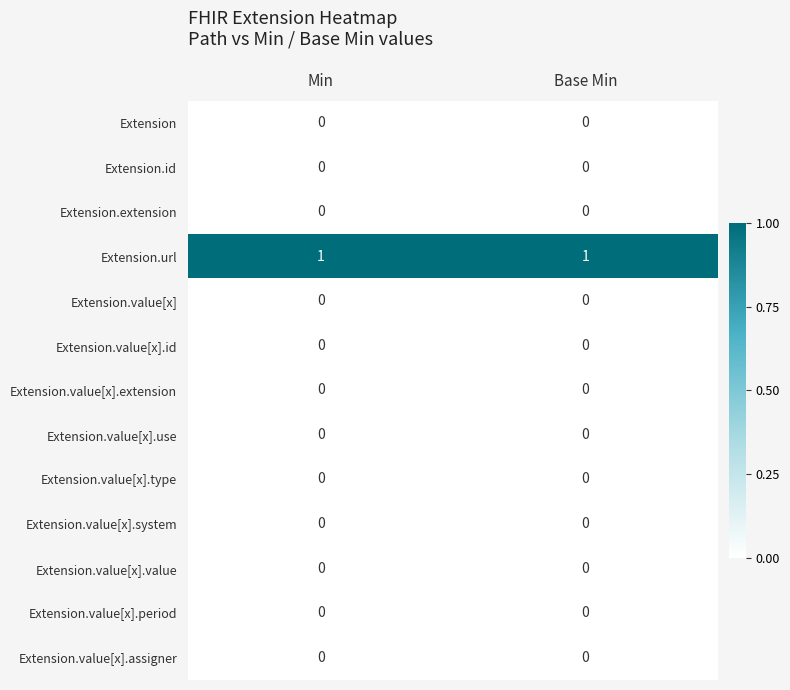

The Extension.value[x].use series shows 0 at Min. True or false?

True